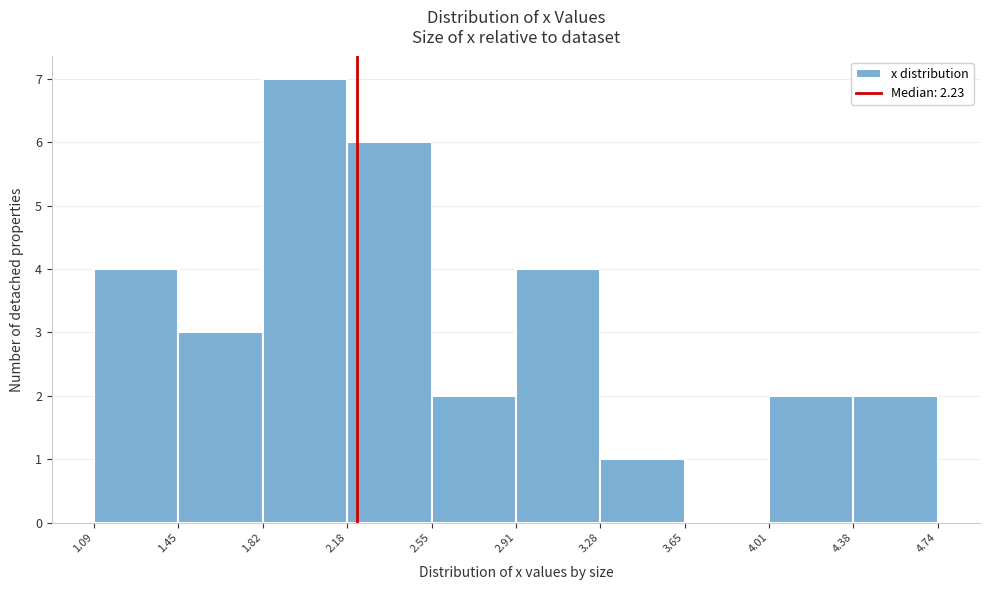

Reading left to right, list every bar in this chart as the range it spans on the x-axis followed by its height. The values are not printed on the chart, so give them approximately, as read against the axis.

1.09 to 1.45: 4
1.45 to 1.82: 3
1.82 to 2.18: 7
2.18 to 2.55: 6
2.55 to 2.91: 2
2.91 to 3.28: 4
3.28 to 3.65: 1
3.65 to 4.01: 0
4.01 to 4.38: 2
4.38 to 4.74: 2